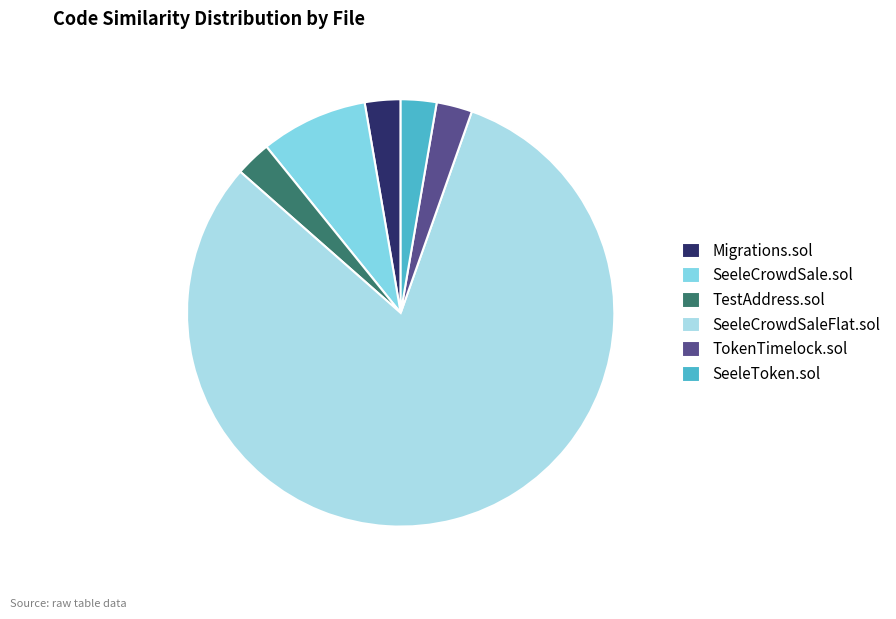

Combined, do SeeleCrowdSale.sol and Migrations.sol account for over 50%?

No